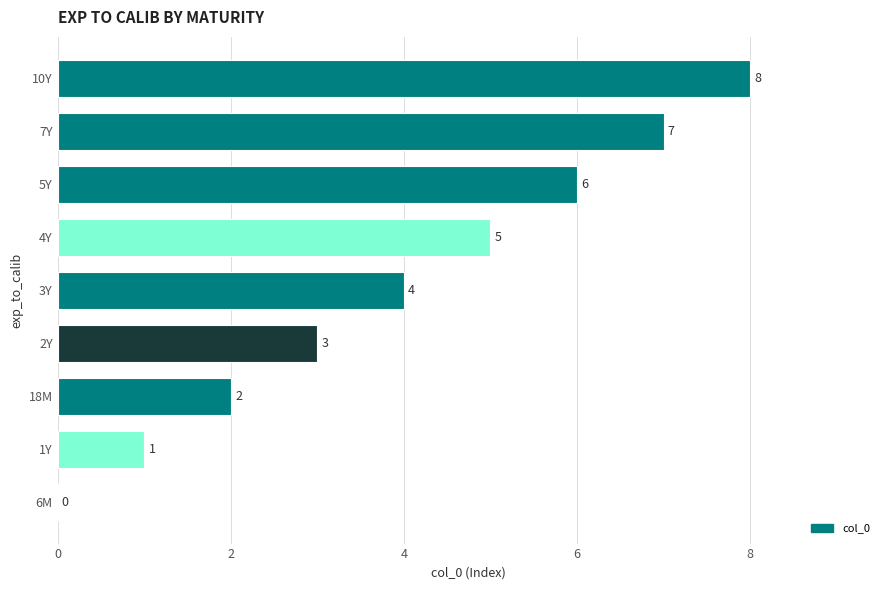

What is the sum of the values at 5Y and 7Y?

13